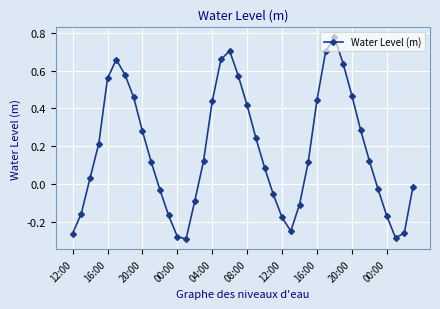

What is the difference between the second highest and minimum values?

1.0